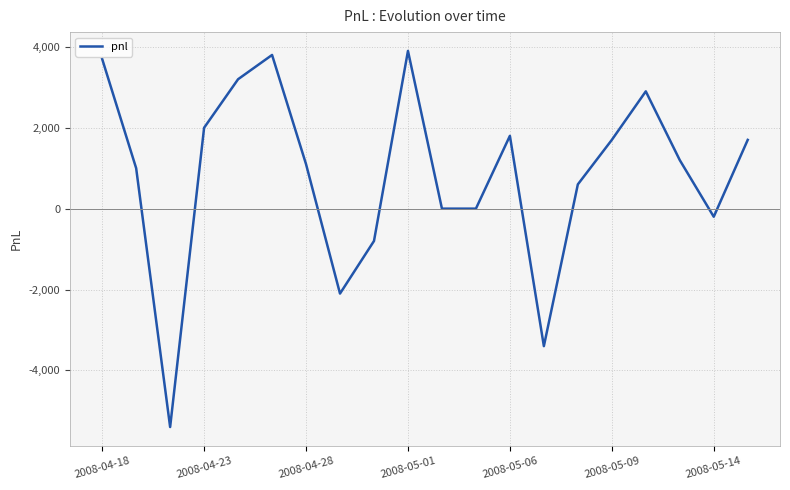

Reading right to left, list all the values displayed in this chart.

1700	-200	1200	2900	1700	600	-3400	1800	0	0	3900	-800	-2100	1100	3800	3200	2000	-5400	1000	3700